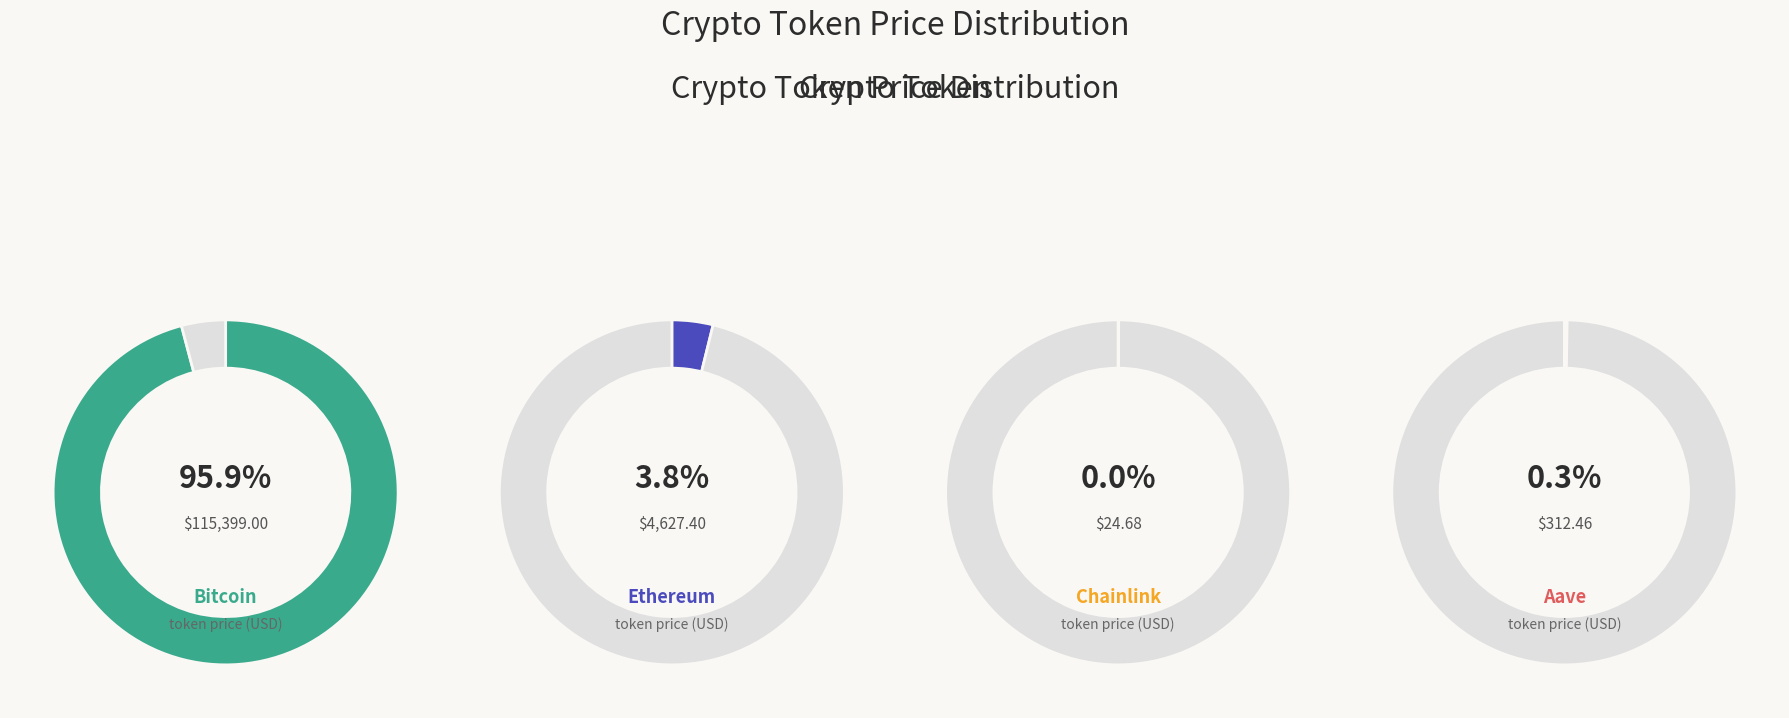

Combined, what portion of the pie is Aave and Ethereum?

4.1%